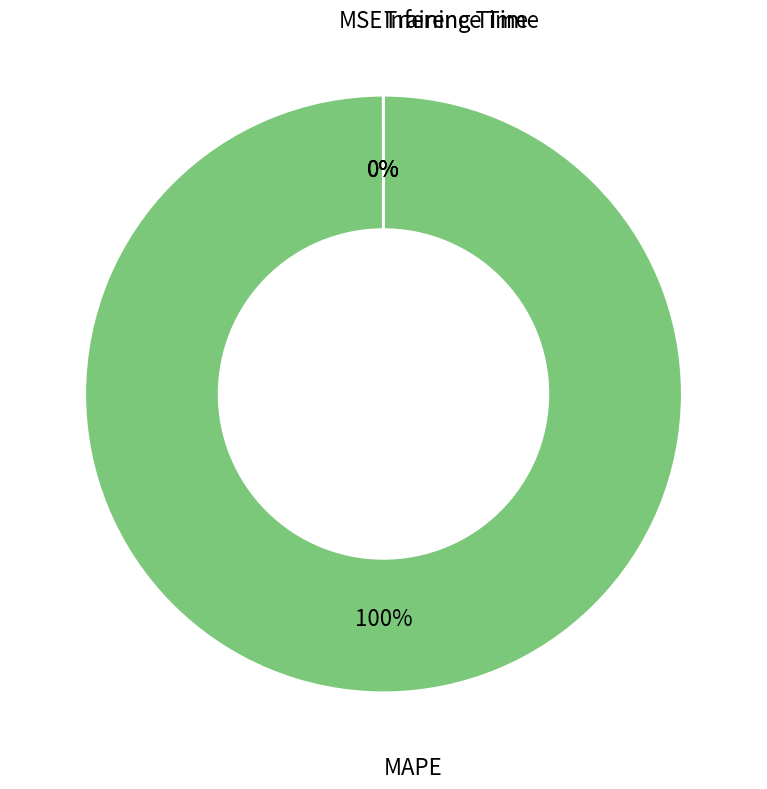

What is the largest slice in the pie chart?

MAPE